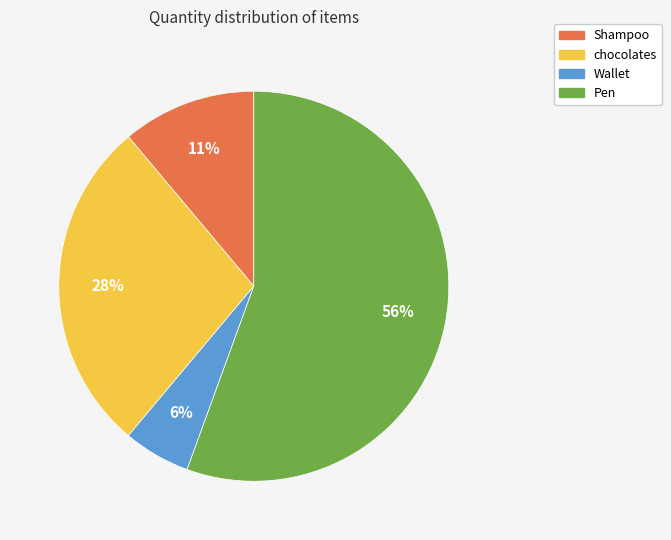

To the nearest percent, what is the difference between the largest and smallest slice percentages?

50%